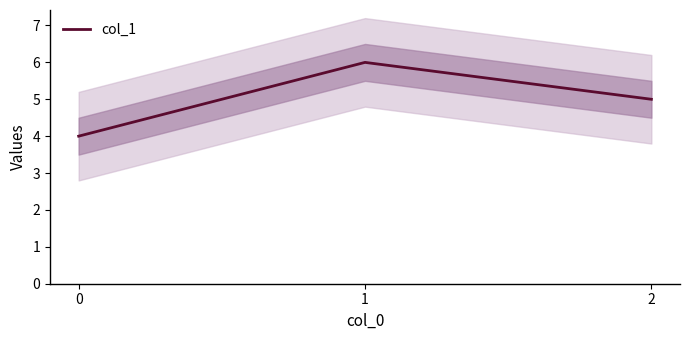

What is the value of the 2nd point from the left?

6